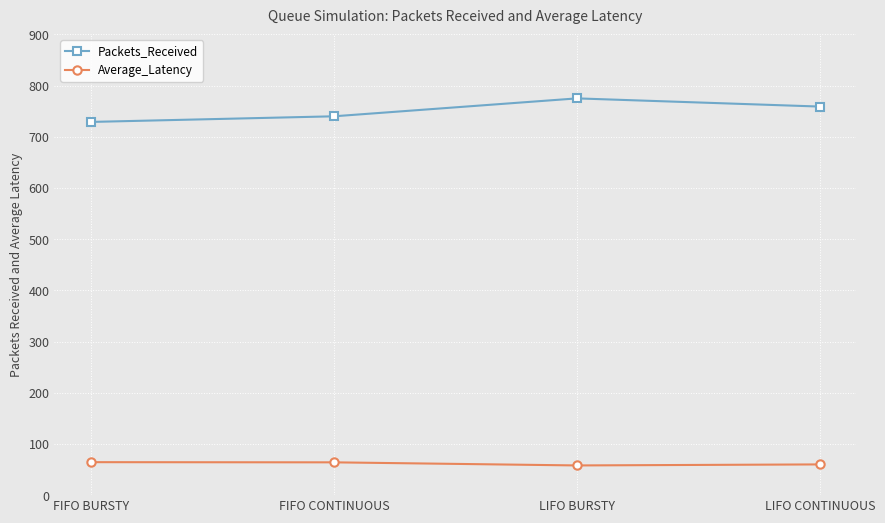

What is the difference between the second highest and second lowest values in the Packets_Received series?

19.0